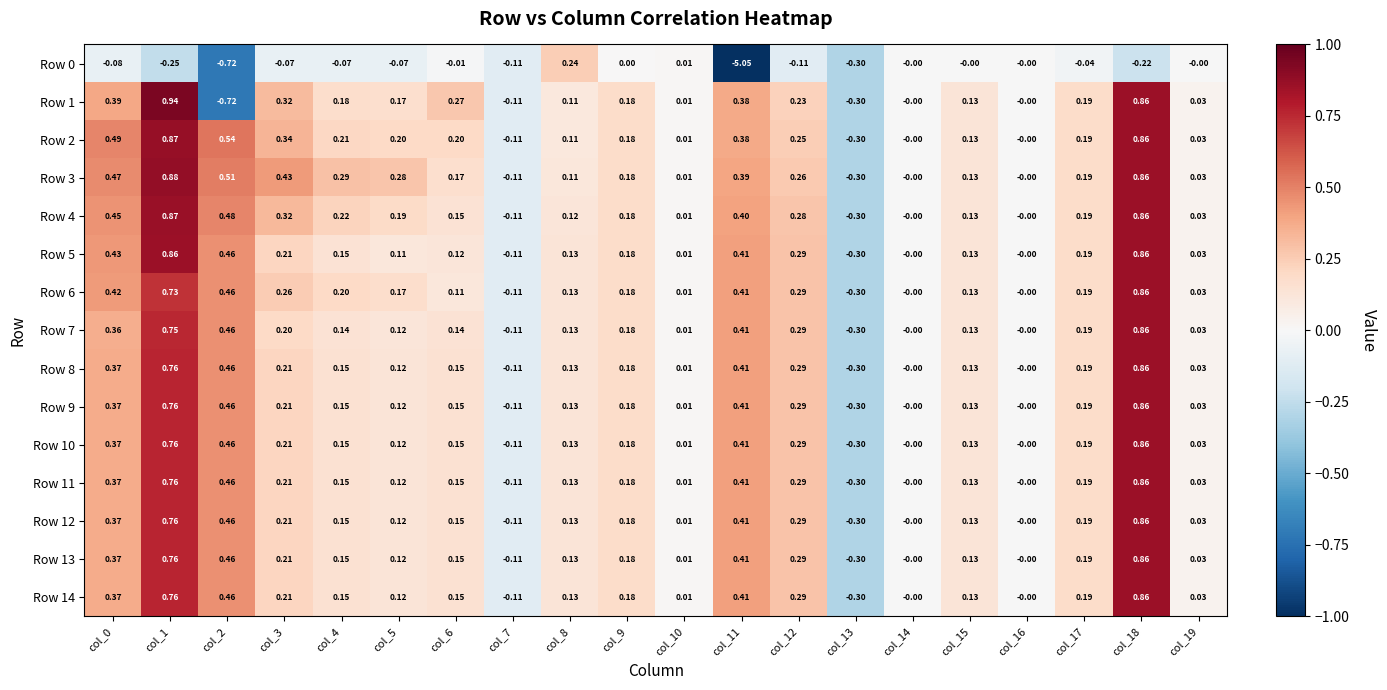

Which has a higher value, col_17 or col_10?

col_10